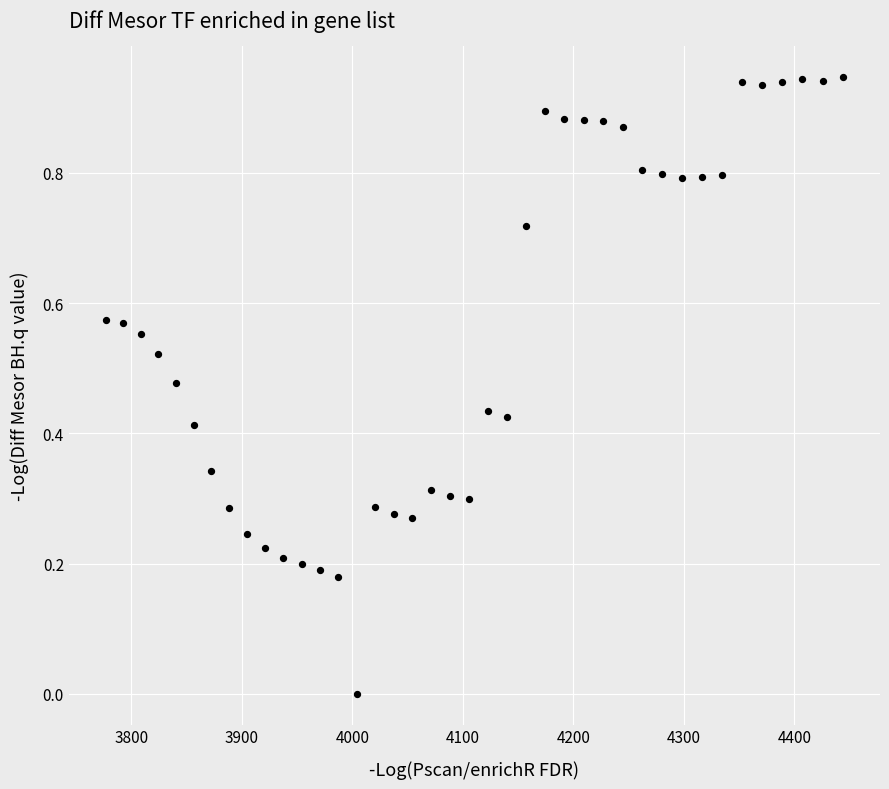

What is the range of X values (max minus min)?

667.4